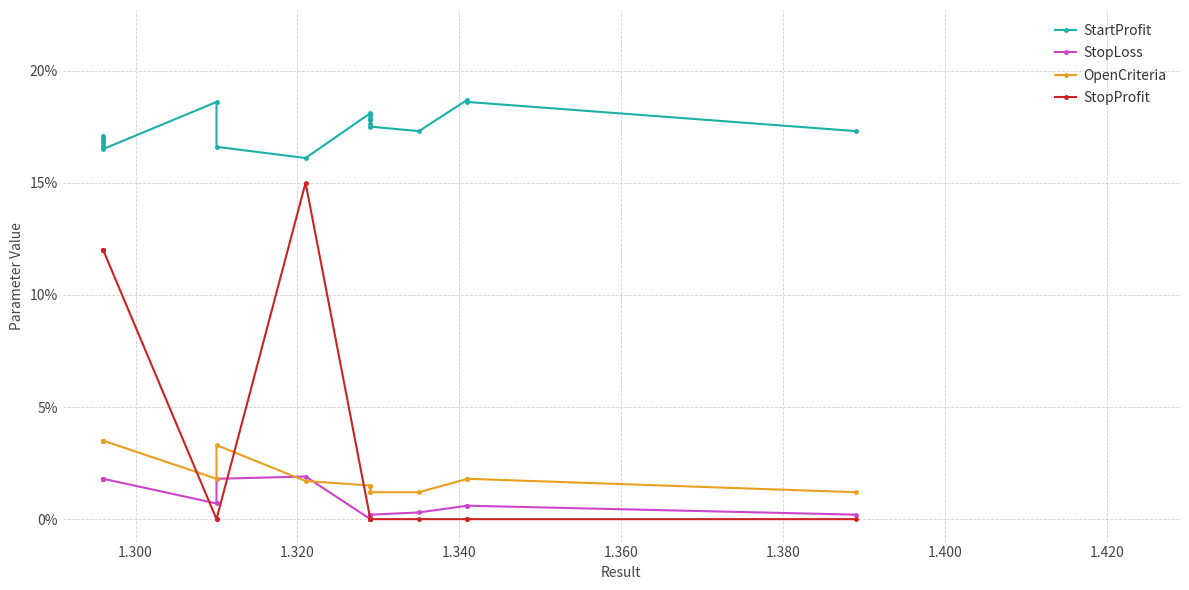

True or false: StopLoss and StartProfit cross at least once.

False